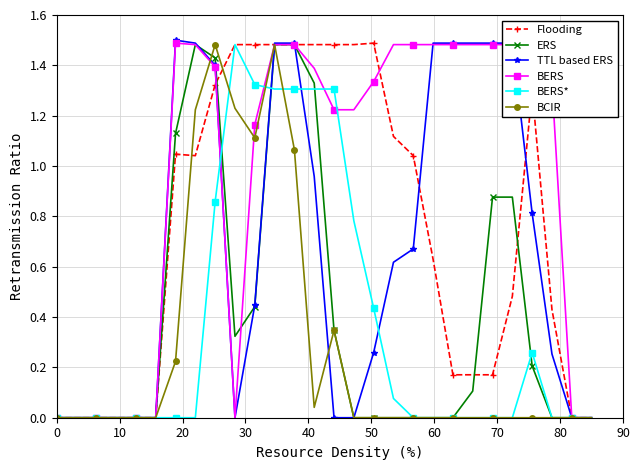

Which series has the largest total across all categories?

BERS